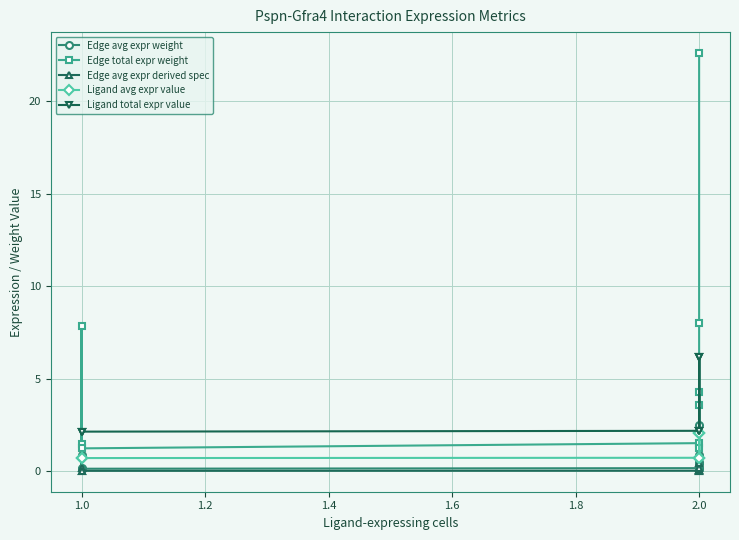

Where does the Edge total expr weight series first go above 3?

1.0